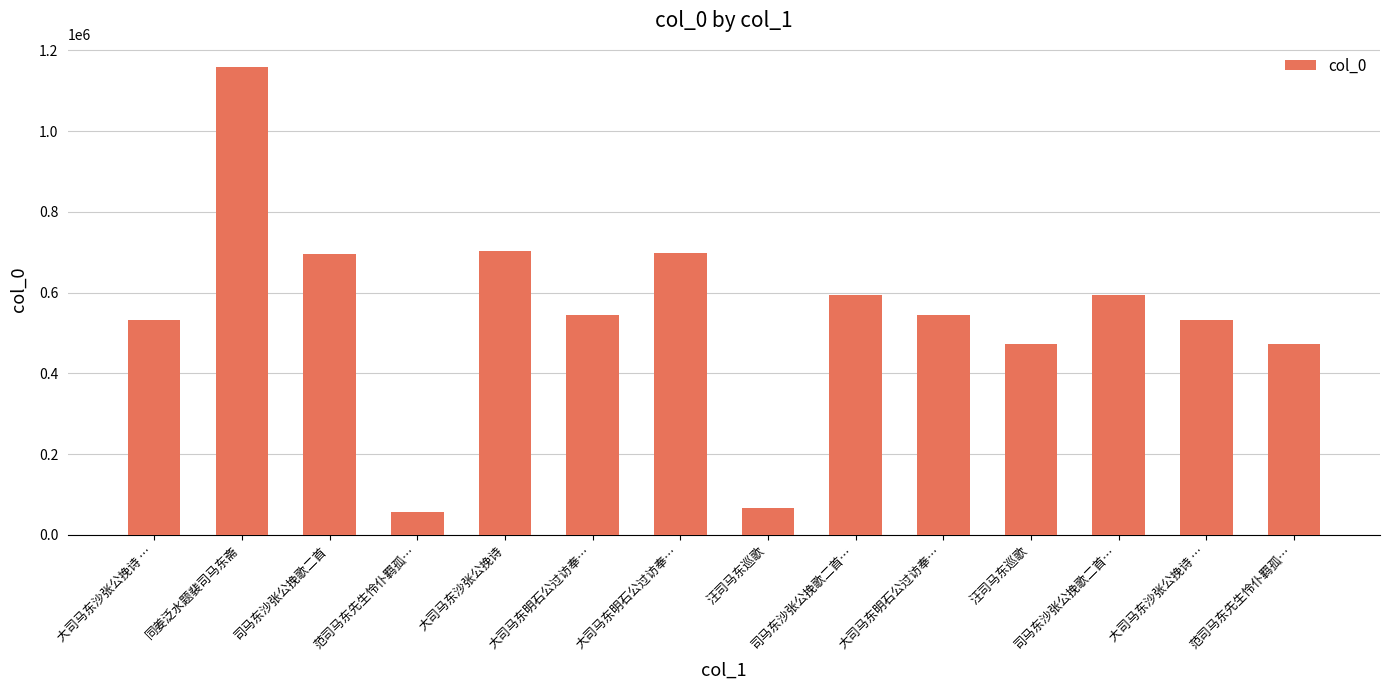

What is the sum of the values at 汪司马东巡歌 and 同姜泛水题裴司马东斋?

1631945